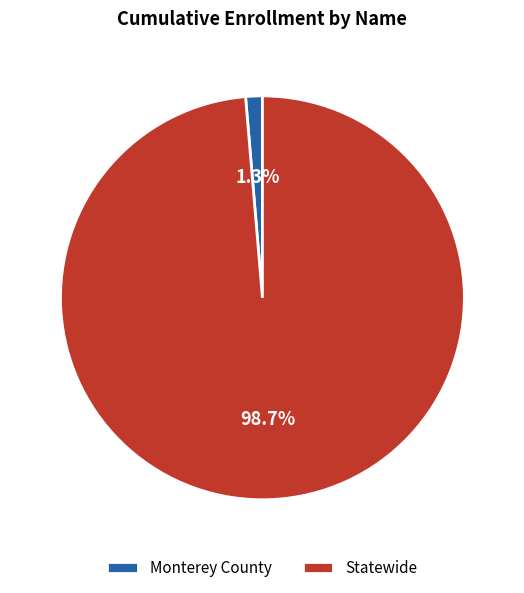

Does Statewide account for over 50% of the chart?

Yes